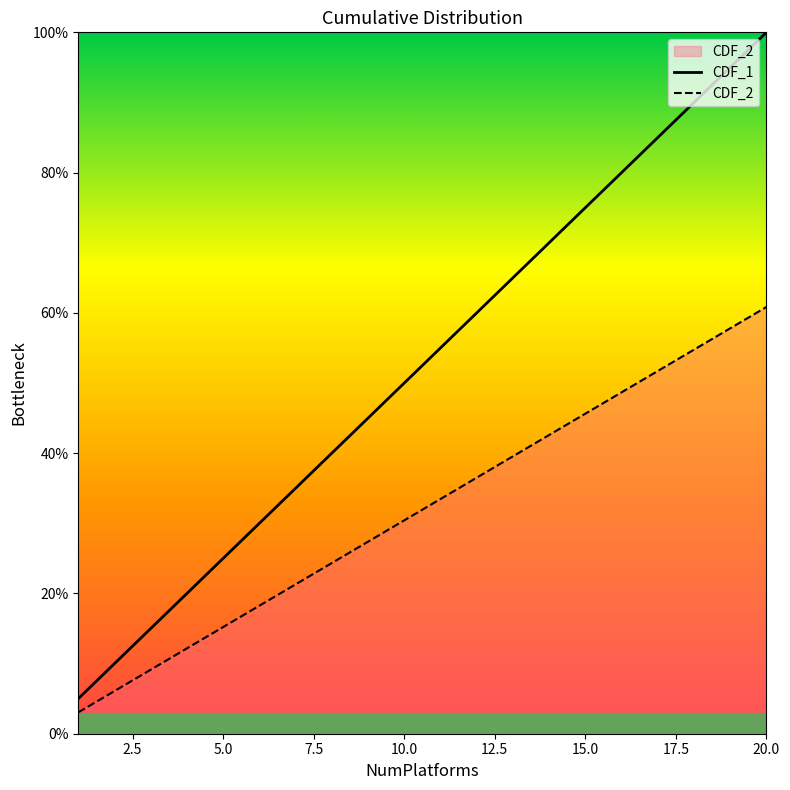

What is the total value across all series at 10.0?

80.4